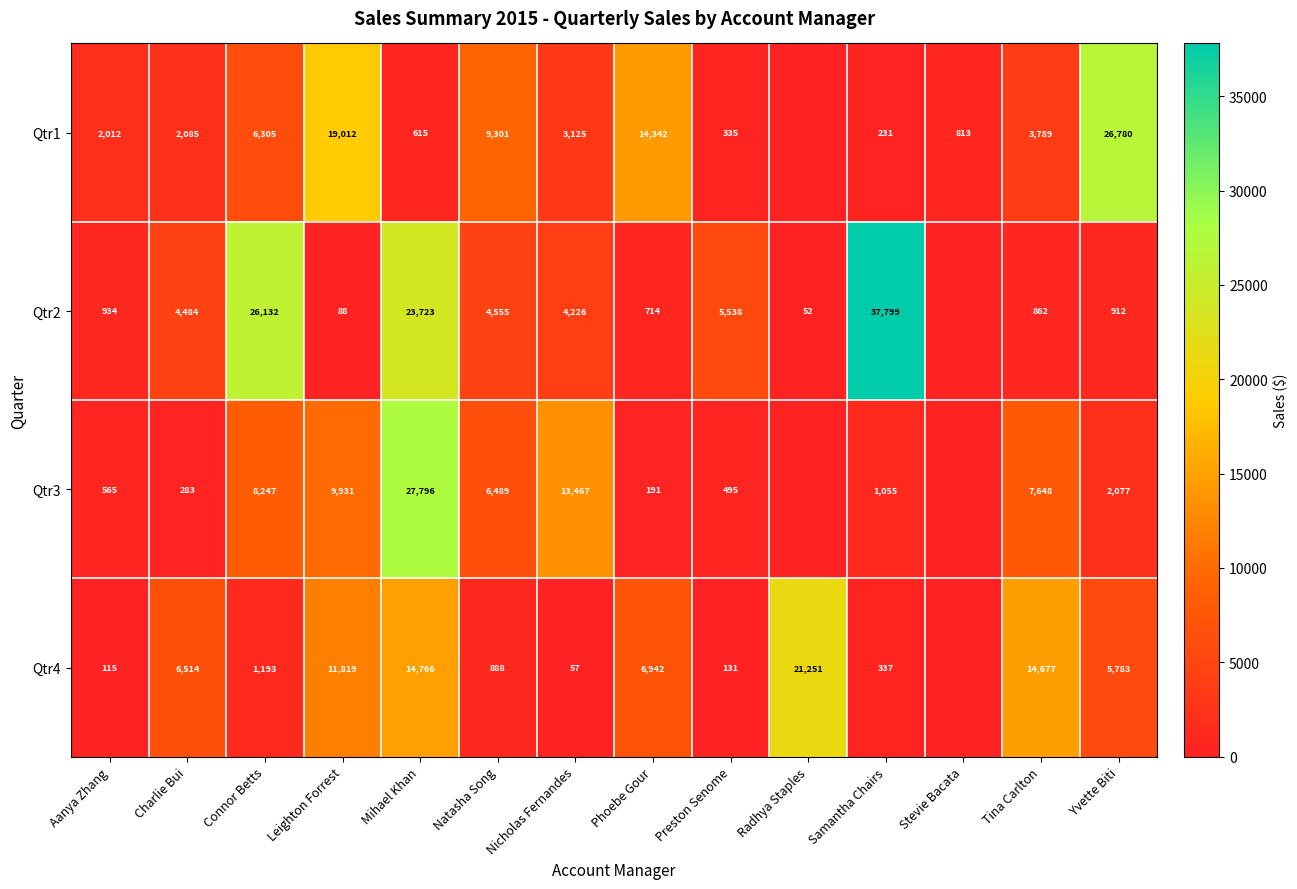

Is the value of Qtr4 at Connor Betts greater than the value of Qtr2 at Natasha Song?

No